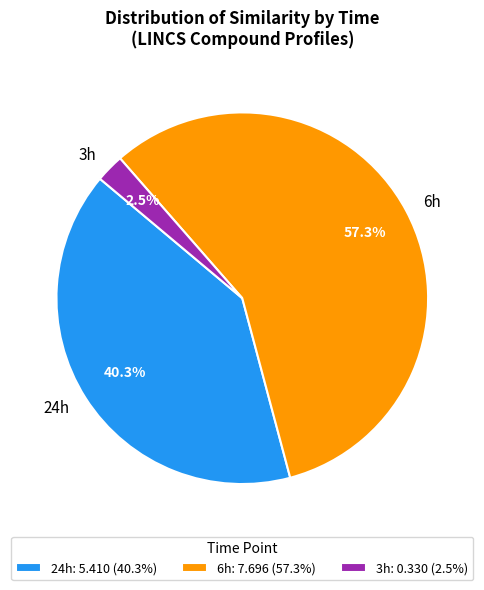

What percentage do 6h and 24h together represent?

97.5%